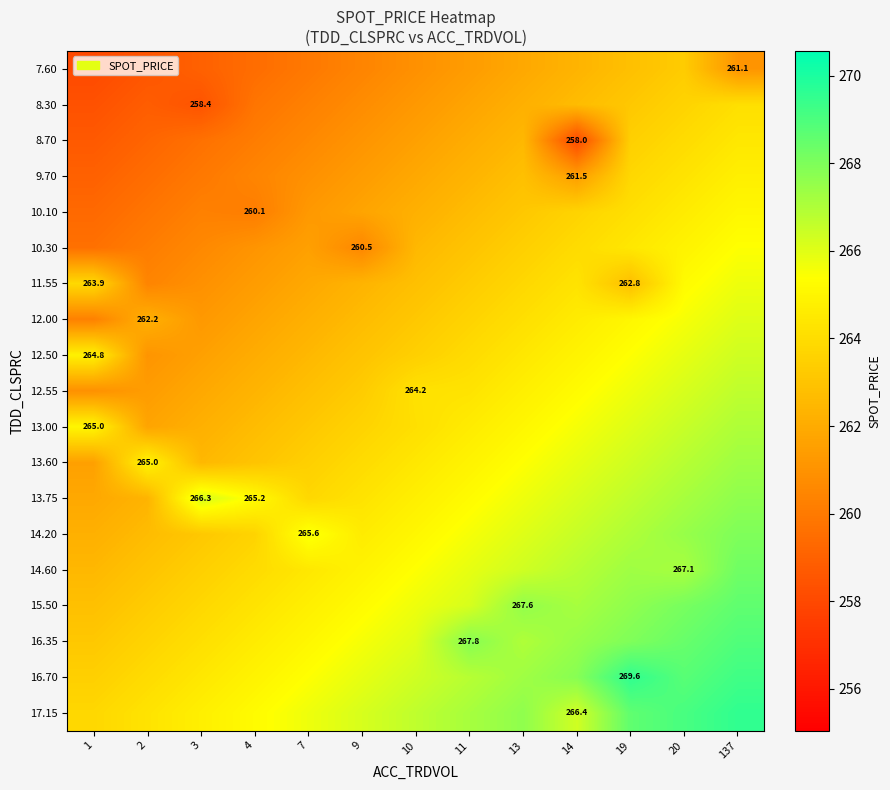

What is the sum of the 8.30 values at 2 and 13?

521.0